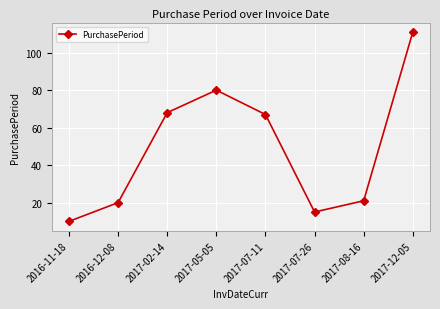

Rank the categories by value from highest to lowest.

2017-12-05, 2017-05-05, 2017-02-14, 2017-07-11, 2017-08-16, 2016-12-08, 2017-07-26, 2016-11-18